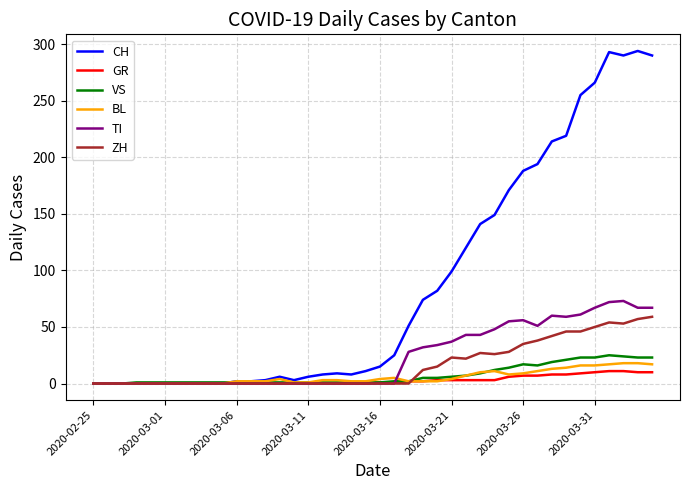

Which series has the largest range (max minus min)?

CH